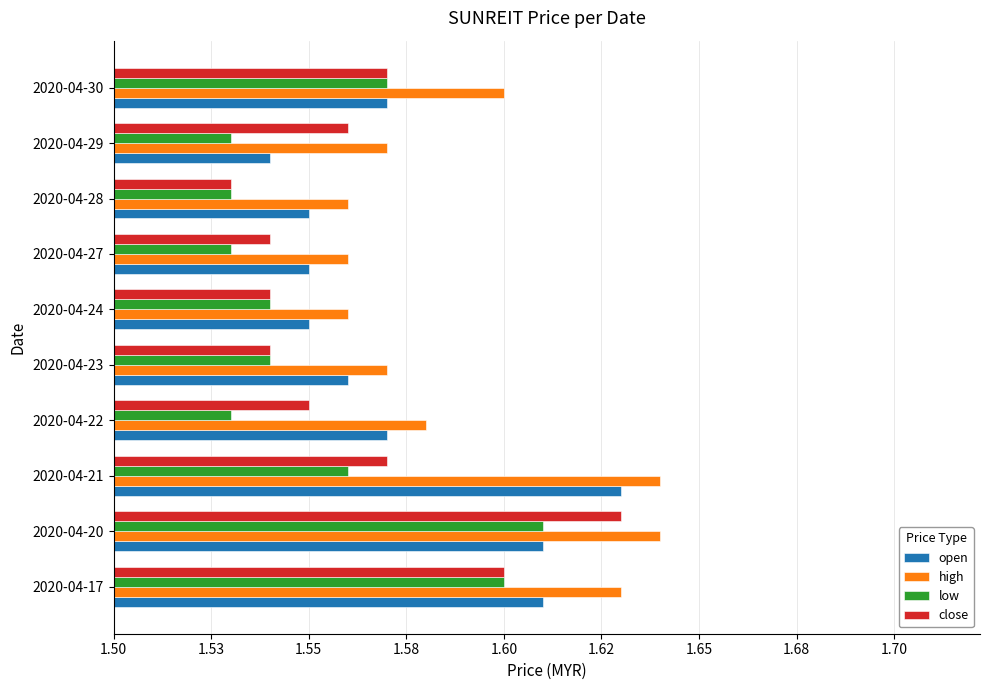

What are all the series names shown in the legend?

open, high, low, close